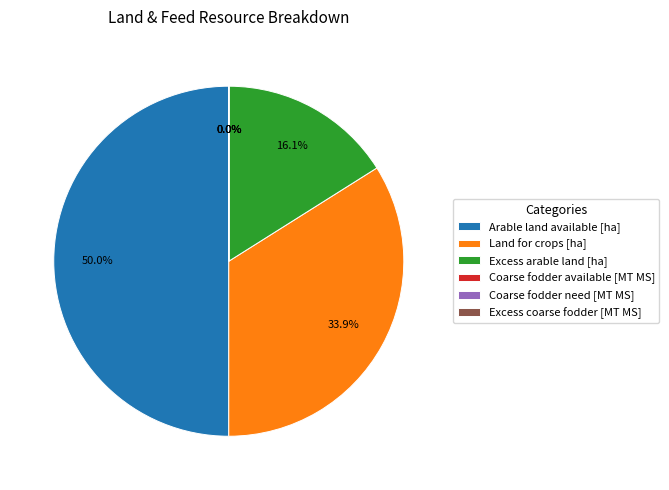

How much of the chart is everything except Land for crops [ha]?

66.1%